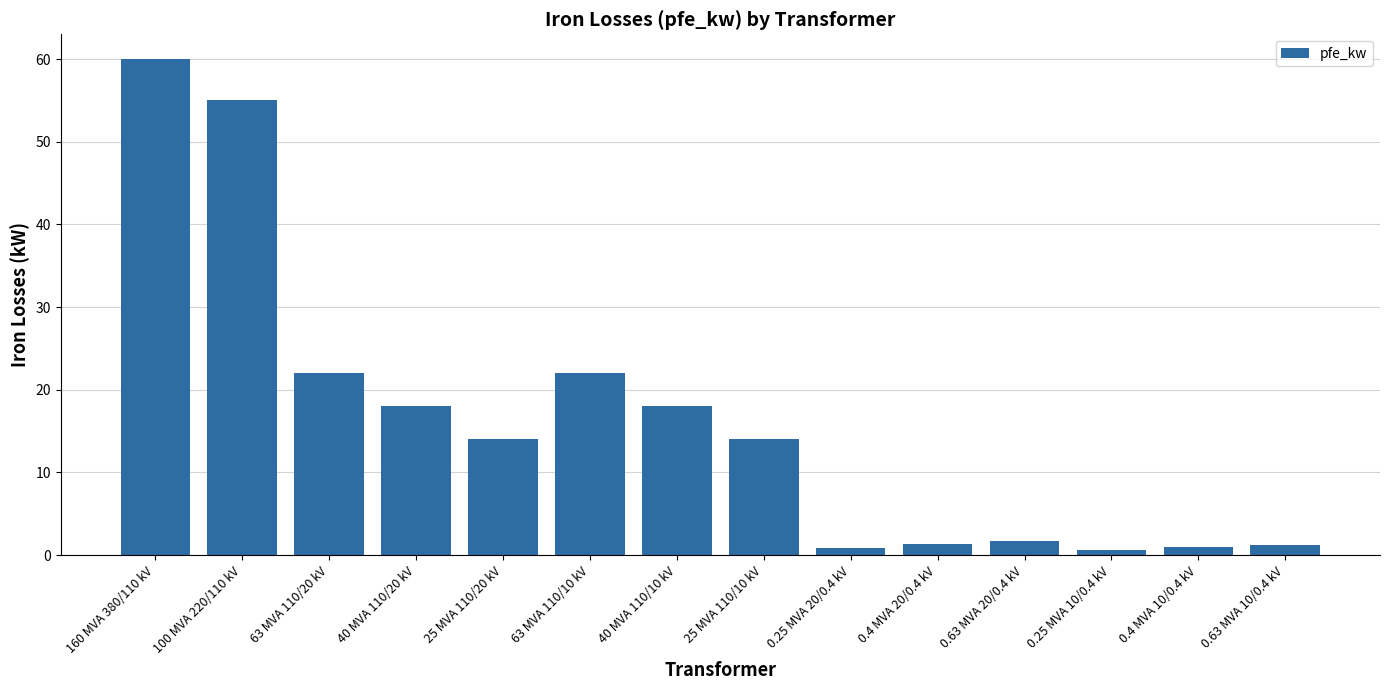

What is the sum of all values?

229.5